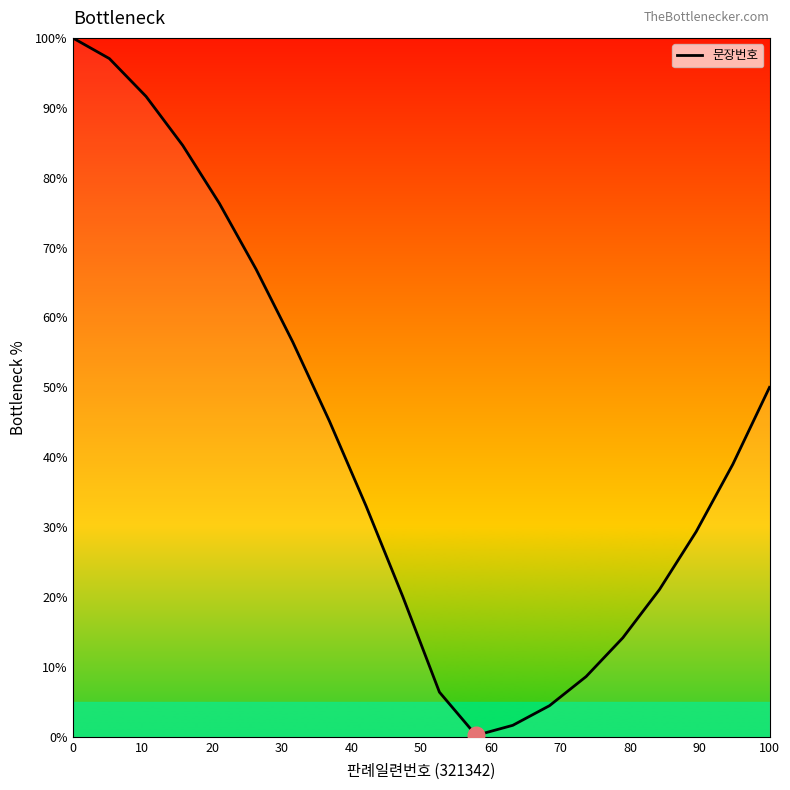

What is the maximum value shown in the chart?

100.0